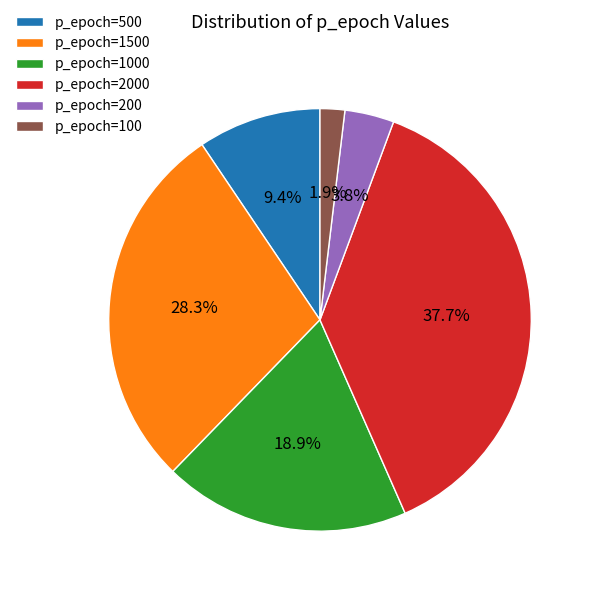

Count the number of slices in the pie.

6